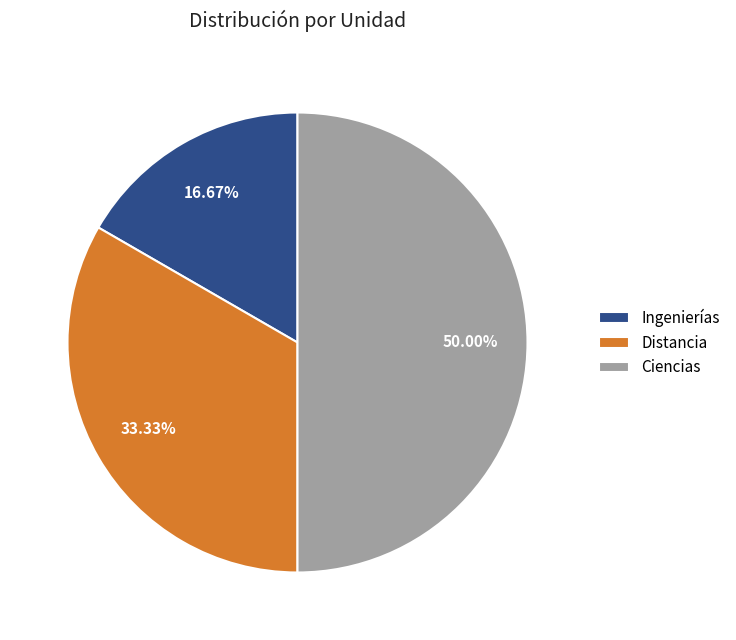

How many slices are in this pie chart?

3